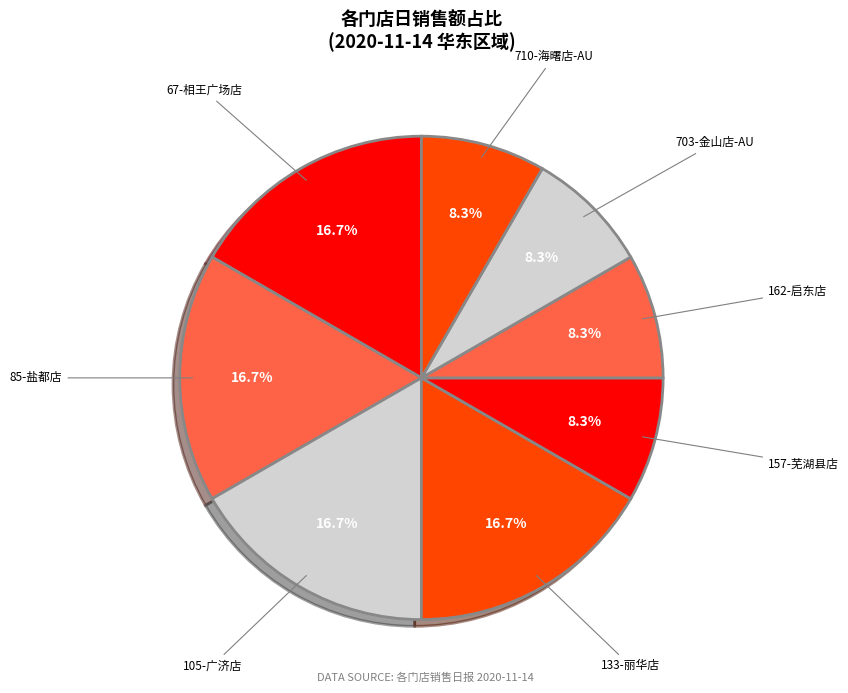

How many segments does this pie chart have?

8